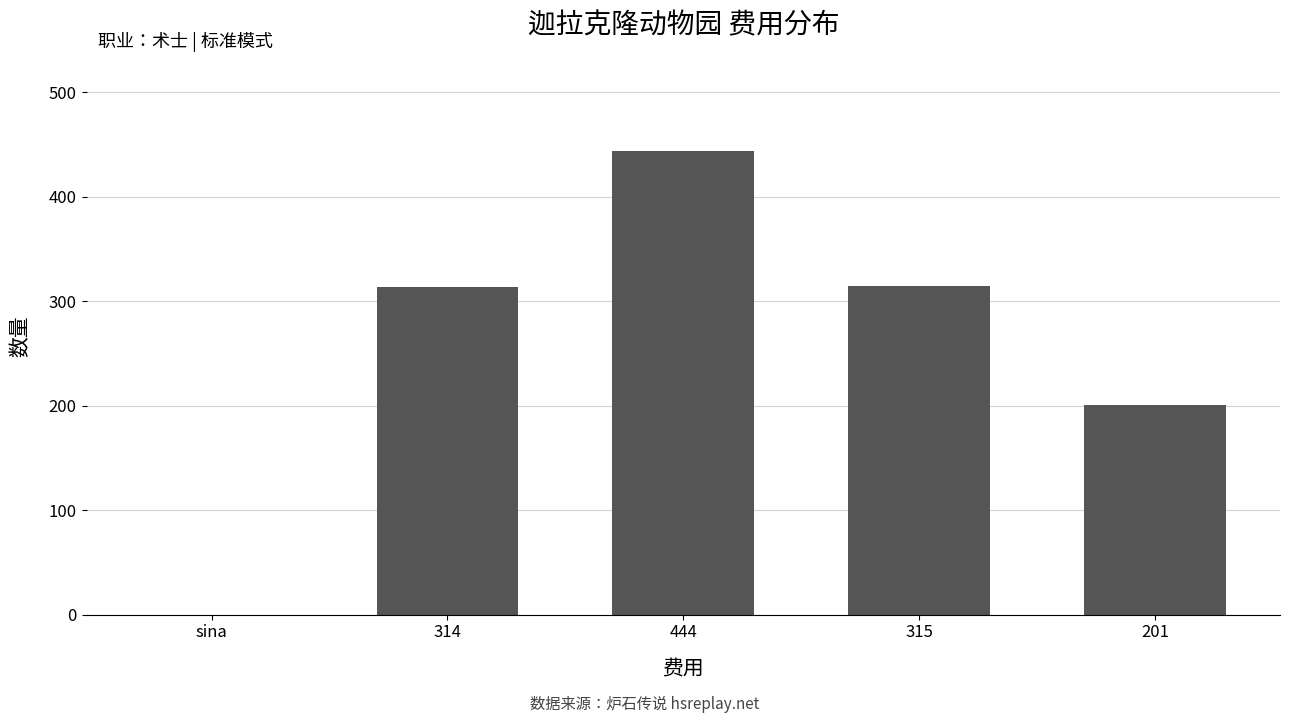

At which label is the value closest to 222?

201